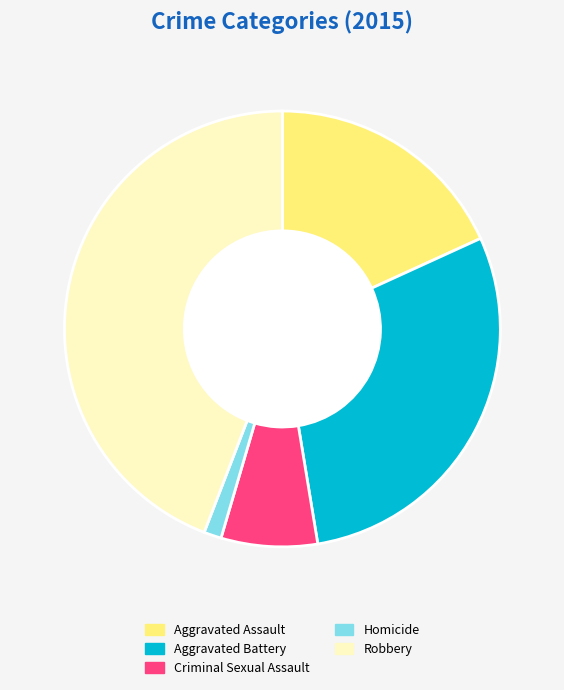

Which category has the biggest portion of the pie?

Robbery